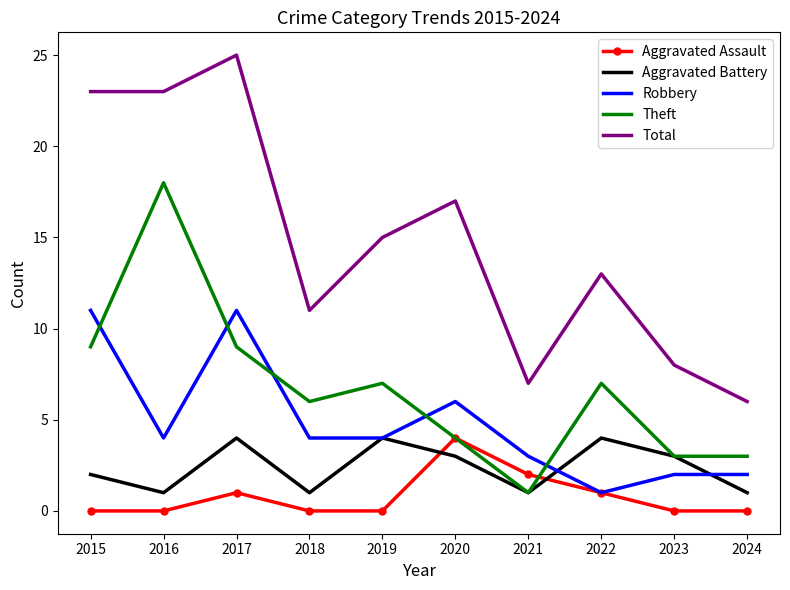

At which label does Aggravated Battery first exceed 3?

2017